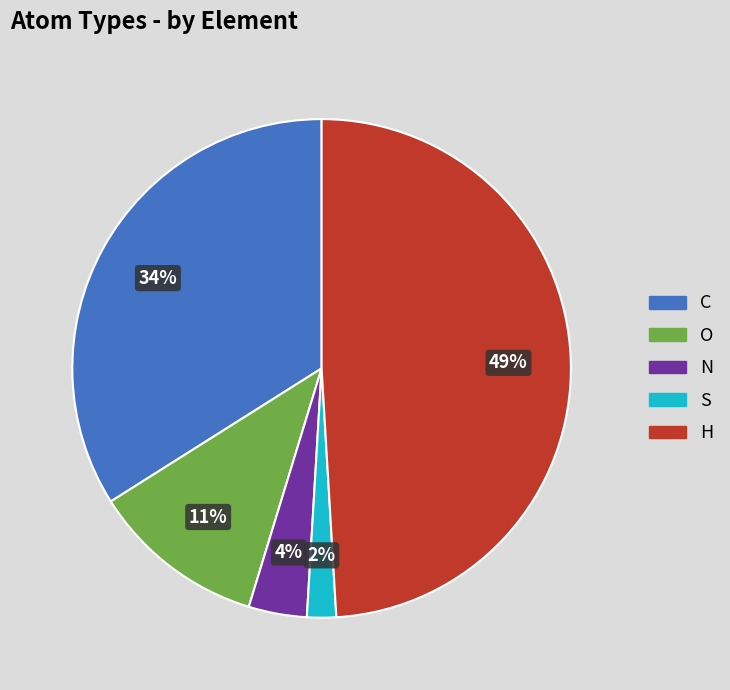

Does any single category account for the majority?

No